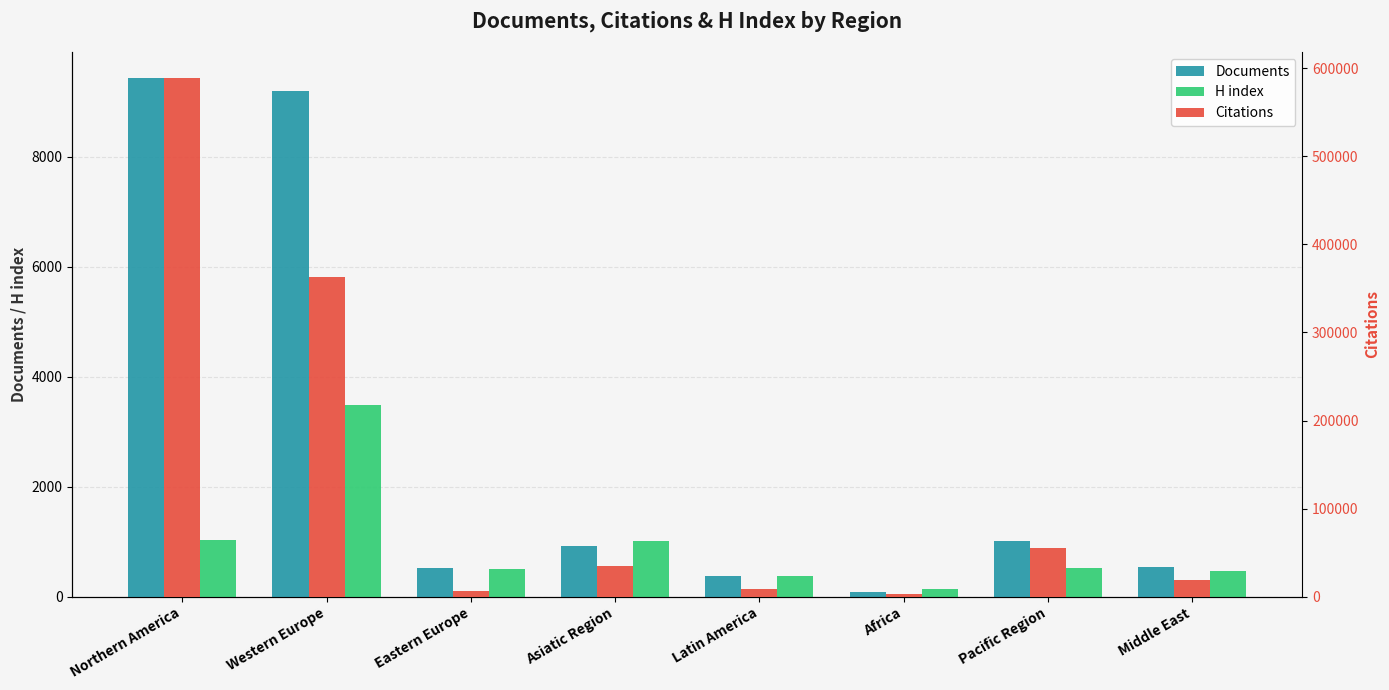

Is it true that Documents equals 789 at Eastern Europe?

False